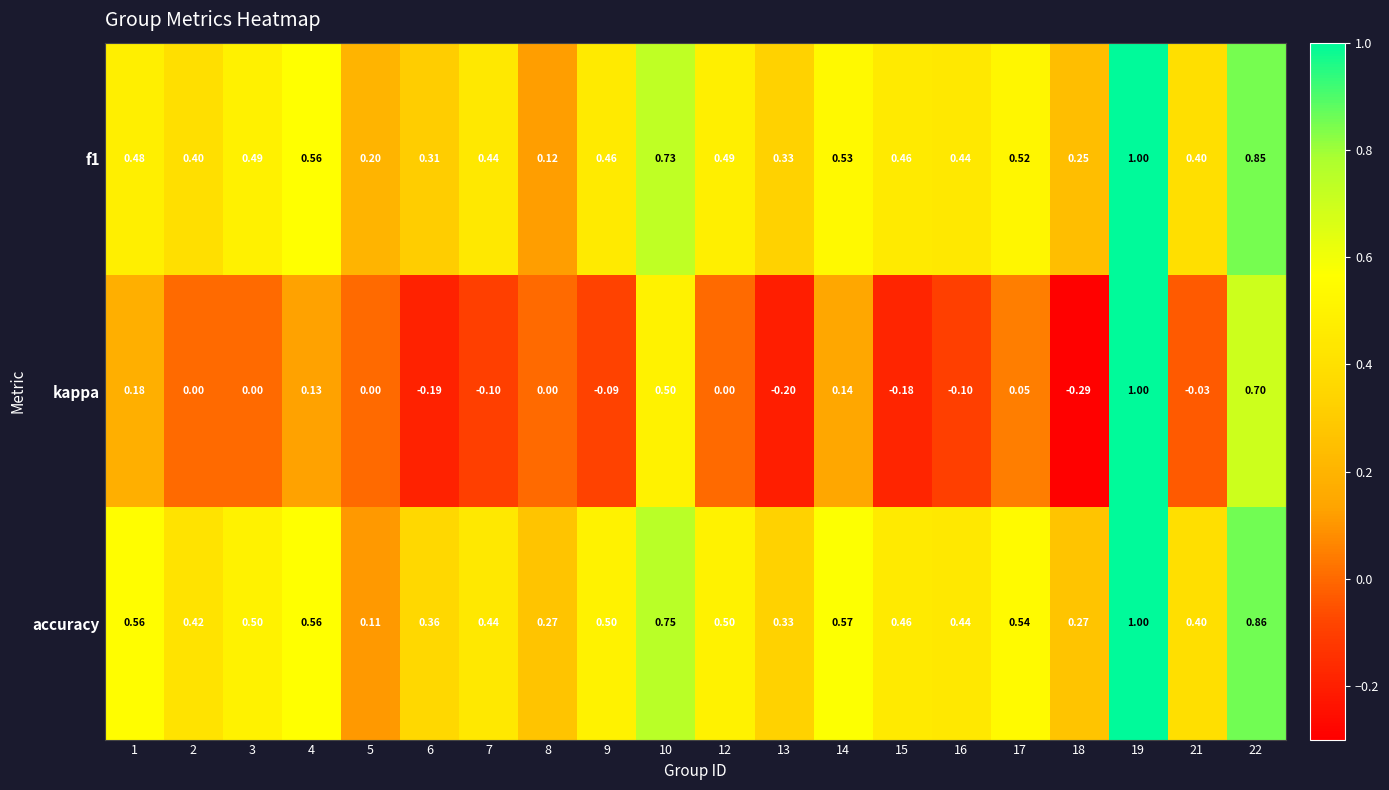

Which series changed the most between 4 and 7?

kappa